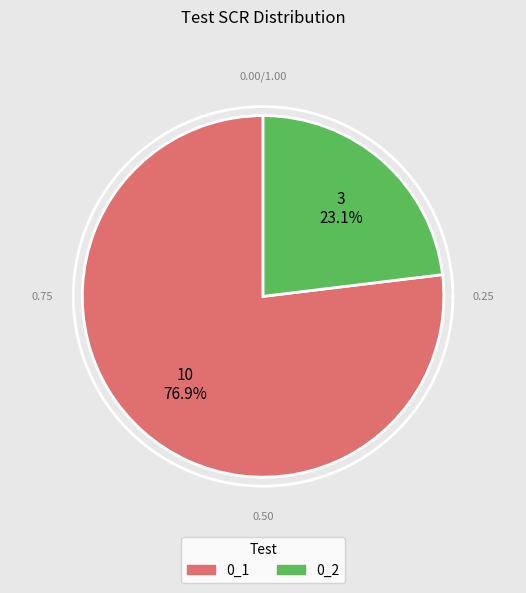

Combined, do 0_2 and 0_1 account for over 50%?

Yes